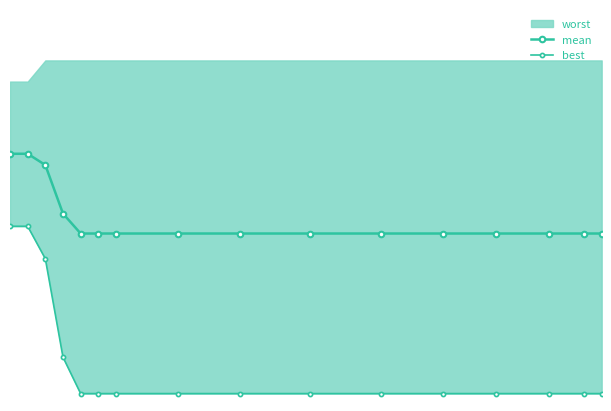

Which series has the largest range (max minus min)?

best